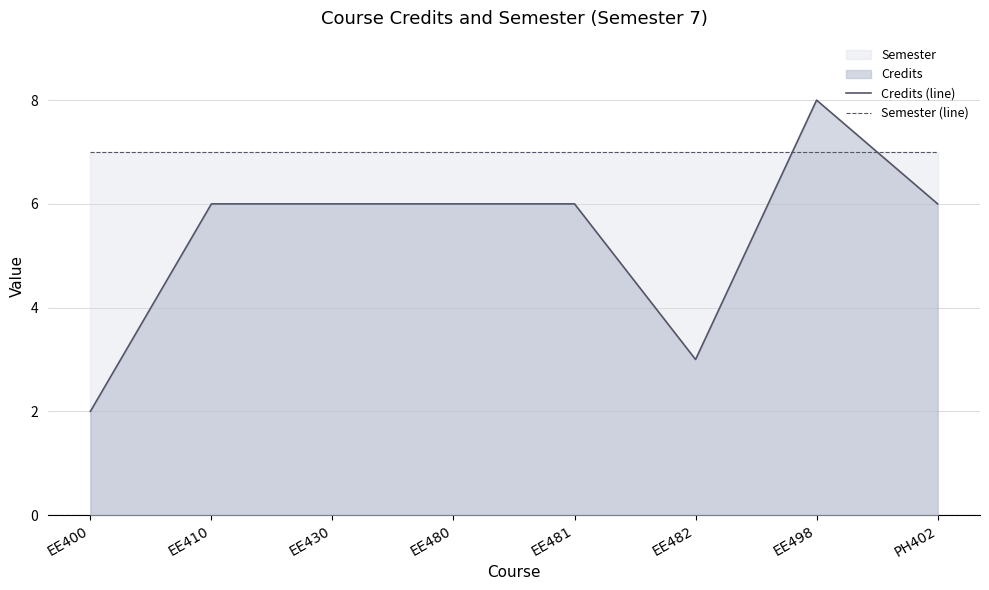

What is the difference between the second highest and second lowest values in the Credits (line) series?

3